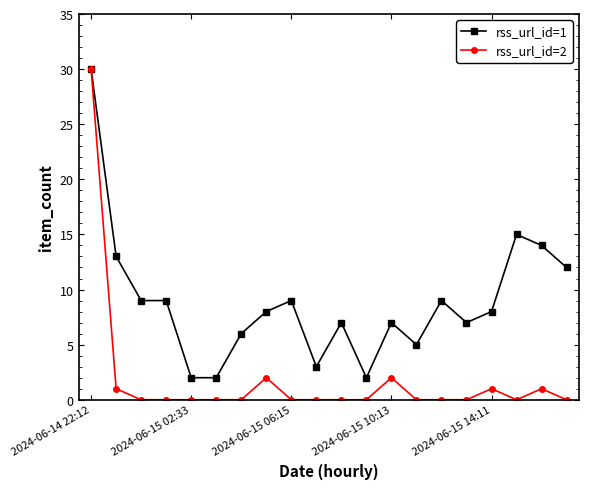

What are all the series names shown in the legend?

rss_url_id=1, rss_url_id=2